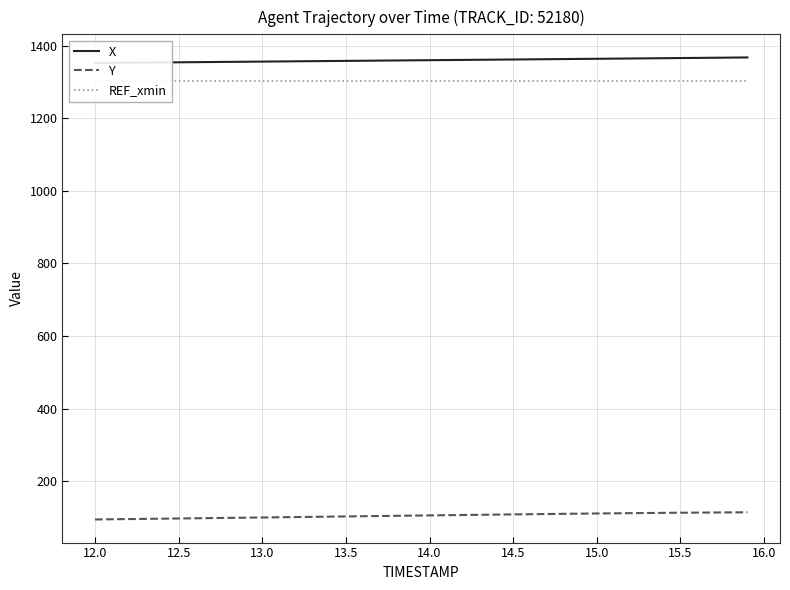

What is the value of the Y point at the 24th from the left?

107.8